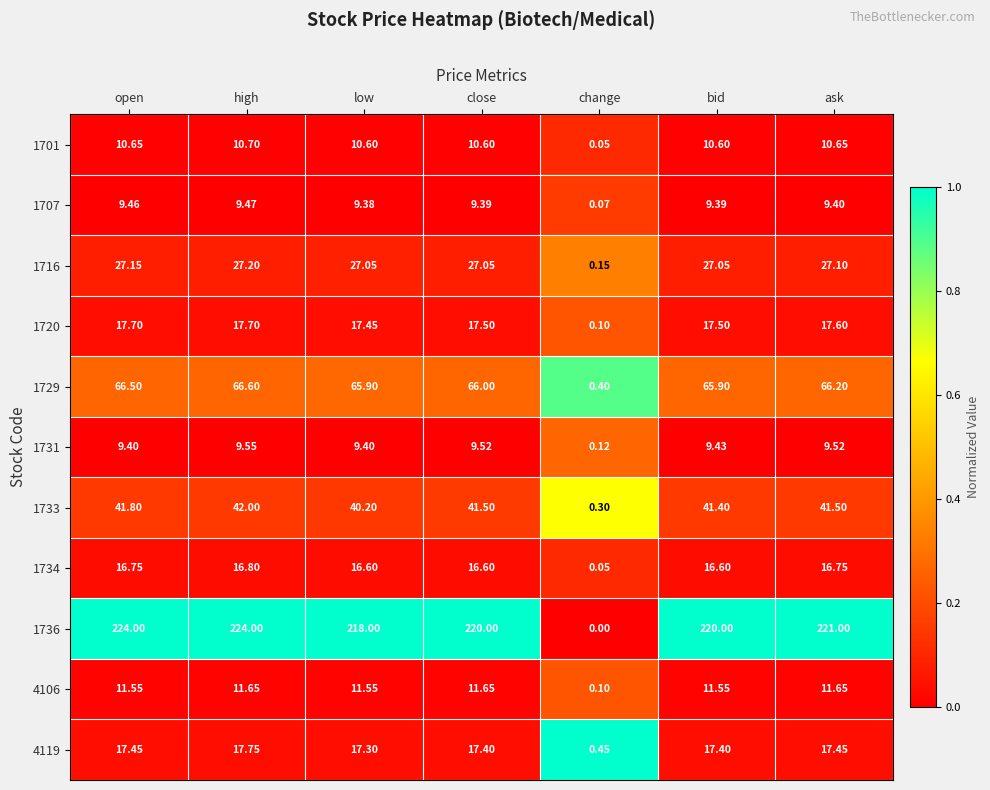

At which category is the sum across all series the highest?

high